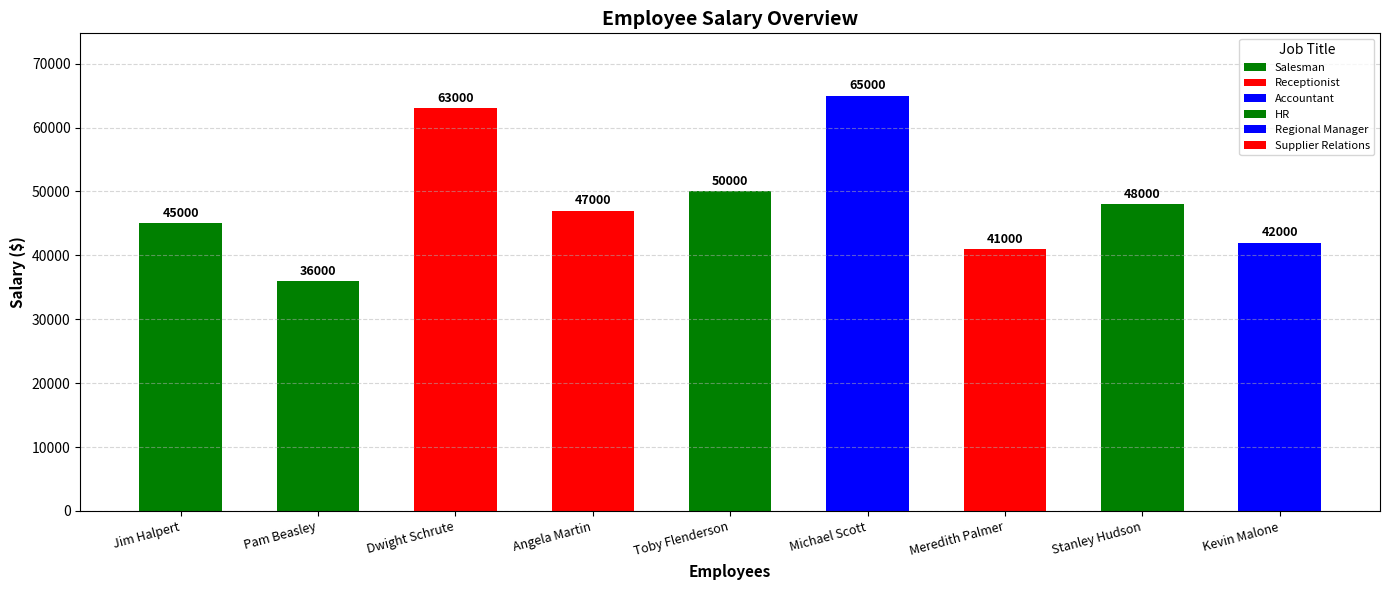

What is the ratio of the value at Meredith Palmer to the value at Jim Halpert?

0.9